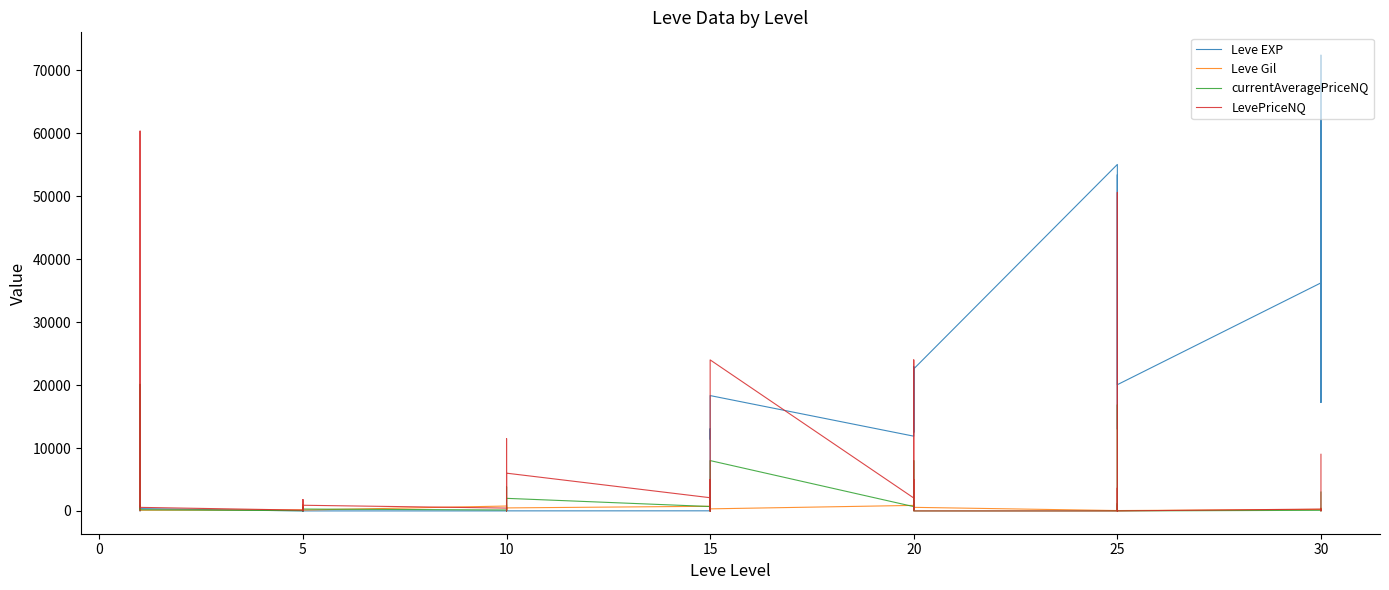

How many interior local peaks does the Leve EXP series have?

12